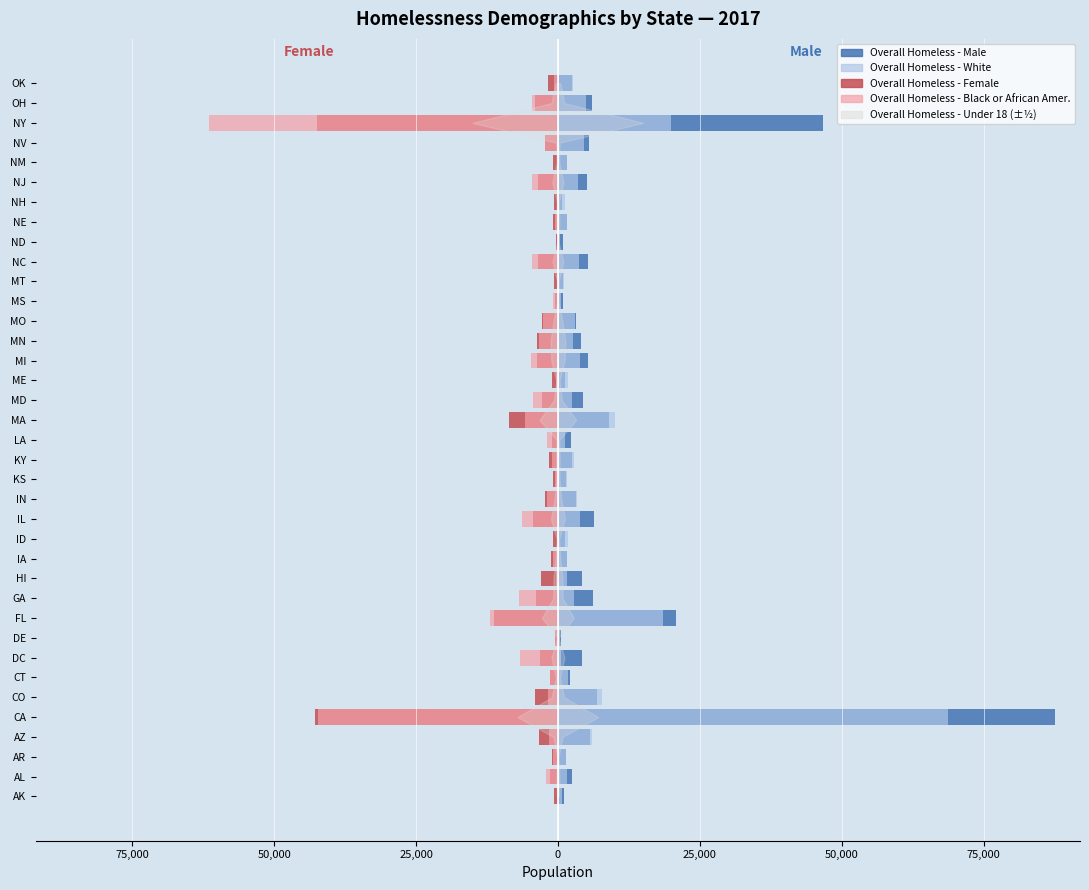

Reading left to right, transcribe all the data shown in this chart.

Overall Homeless - Male: 1075	2453	1499	5592	87609	6866	2054	4209	562	20721	6239	4241	1565	1221	6372	3226	1346	2507	2233	8975	4505	1226	5314	4029	3226	891	898	5380	811	1580	805	5074	1545	5536	46643	6067	2485
Overall Homeless - White: 641	1587	1447	6086	68784	7778	1752	481	398	18593	2805	1594	1654	1795	3916	3283	1514	2829	1267	10006	2479	1853	3826	2685	3063	611	992	3745	367	1664	1266	3526	1513	4610	19894	4933	2594
Overall Homeless - Female: -765	-1314	-965	-3331	-42750	-4014	-1313	-3226	-431	-11311	-3878	-2951	-1186	-809	-4391	-2204	-937	-1509	-1054	-8558	-2727	-1038	-3723	-3617	-2786	-573	-624	-3567	-272	-918	-646	-3442	-897	-2273	-42528	-3998	-1702
Overall Homeless - Black or African American: -147	-2064	-892	-1611	-42282	-1788	-1343	-6712	-544	-11954	-6902	-255	-795	-75	-6375	-1877	-489	-1009	-1921	-5830	-4341	-284	-4693	-3296	-2561	-811	-33	-4553	-127	-579	-77	-4621	-142	-2326	-61463	-4562	-767